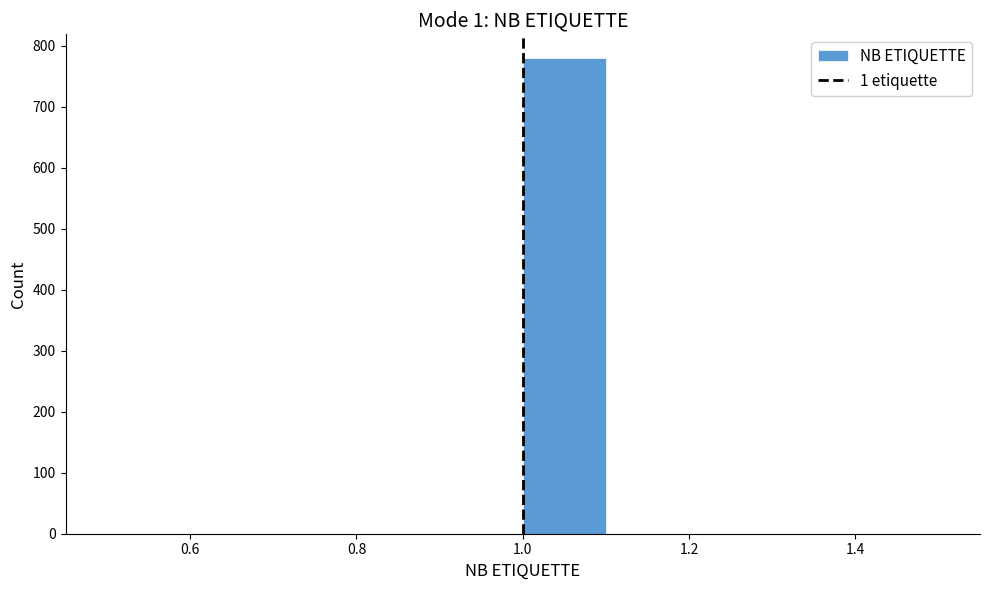

What is the height of the bar covering 1.0 to 1.1 on the x-axis? The values are not printed on the chart, so give them approximately, as read against the axis.

780